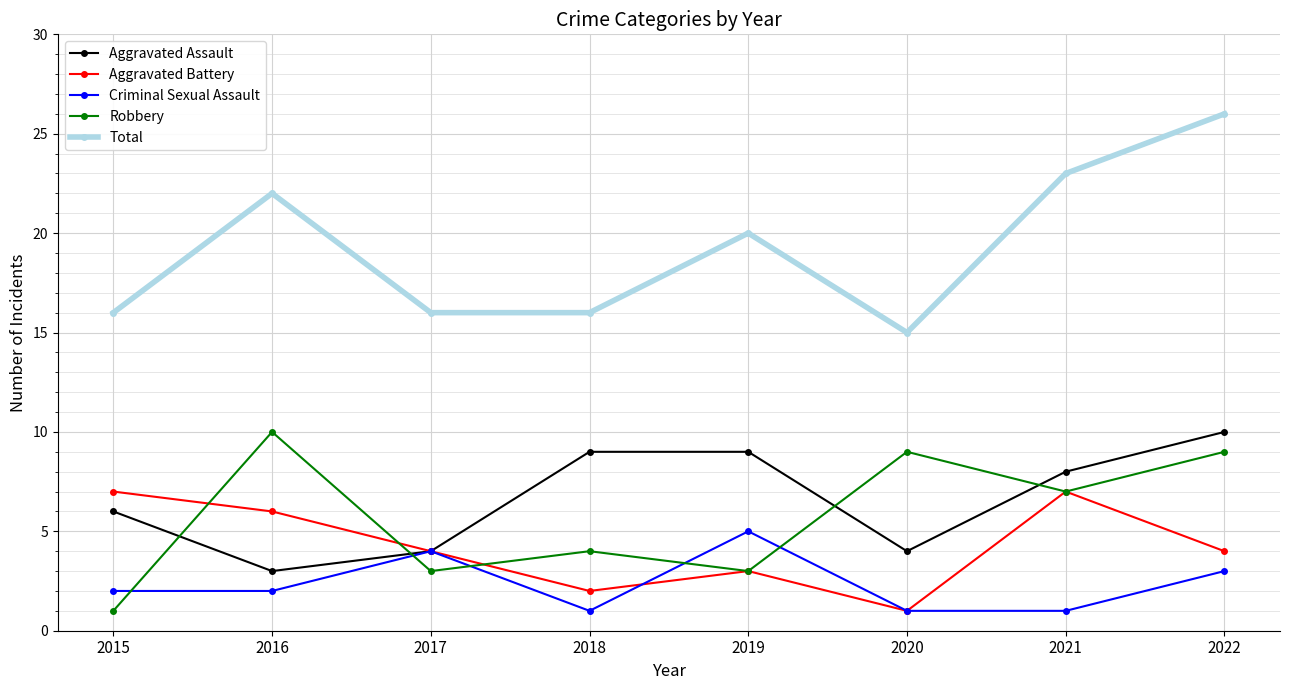

Reading left to right, transcribe all the data shown in this chart.

Aggravated Assault: 6	3	4	9	9	4	8	10
Aggravated Battery: 7	6	4	2	3	1	7	4
Criminal Sexual Assault: 2	2	4	1	5	1	1	3
Robbery: 1	10	3	4	3	9	7	9
Total: 16	22	16	16	20	15	23	26